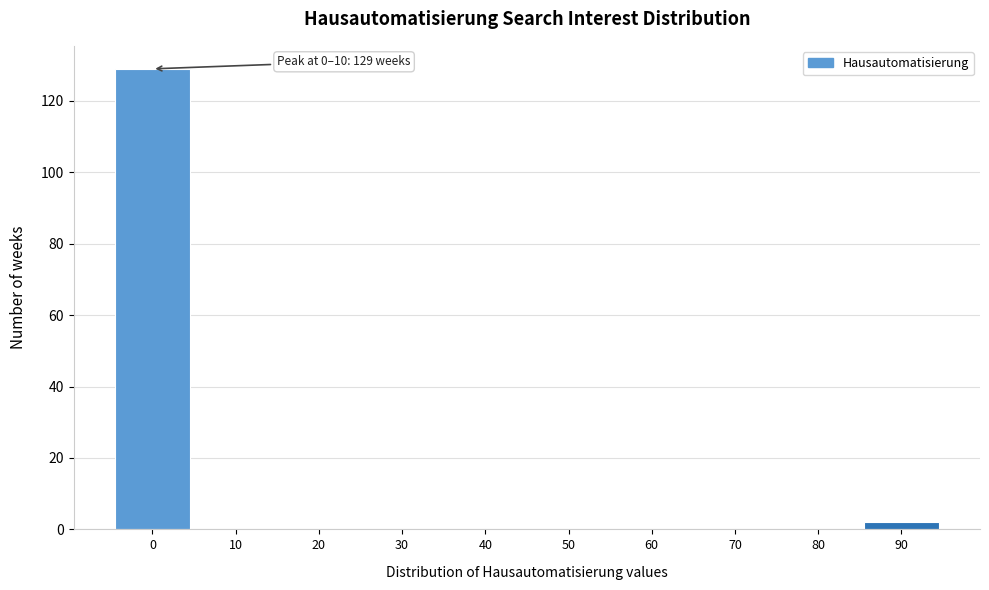

Reading left to right, transcribe all the data shown in this chart.

0=129	10=0	20=0	30=0	40=0	50=0	60=0	70=0	80=0	90=2